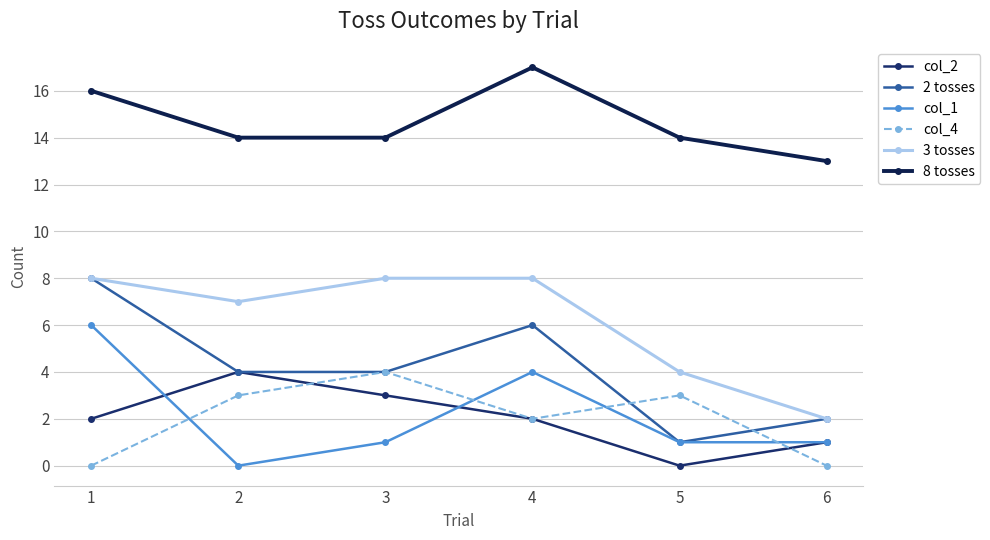

Count the number of categories in the chart.

6